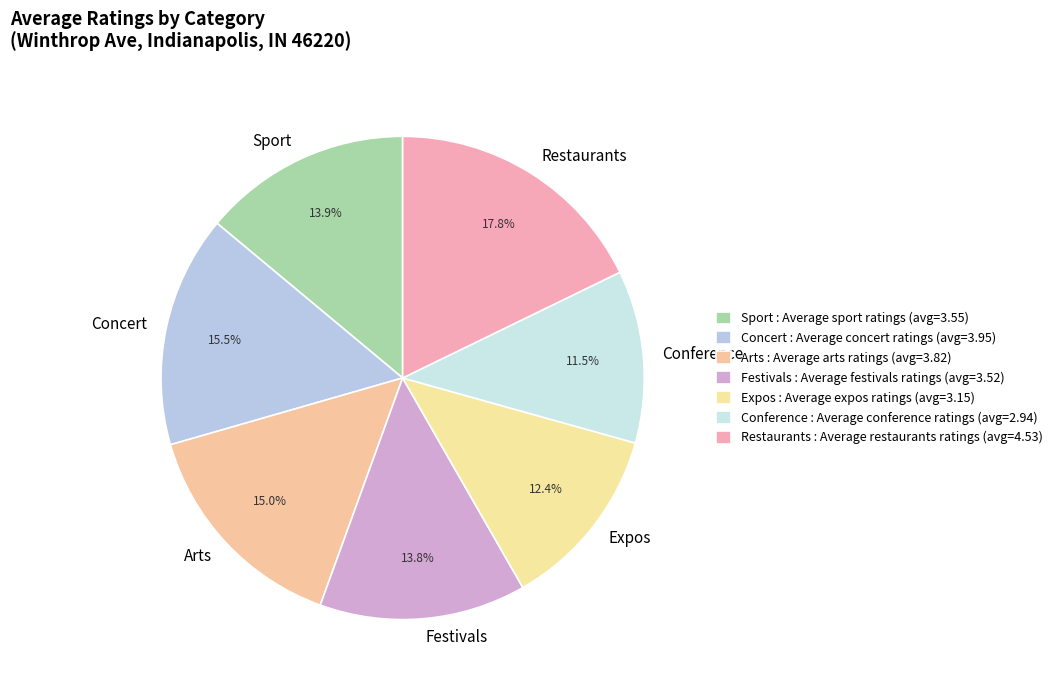

Is Sport the majority of the pie?

No